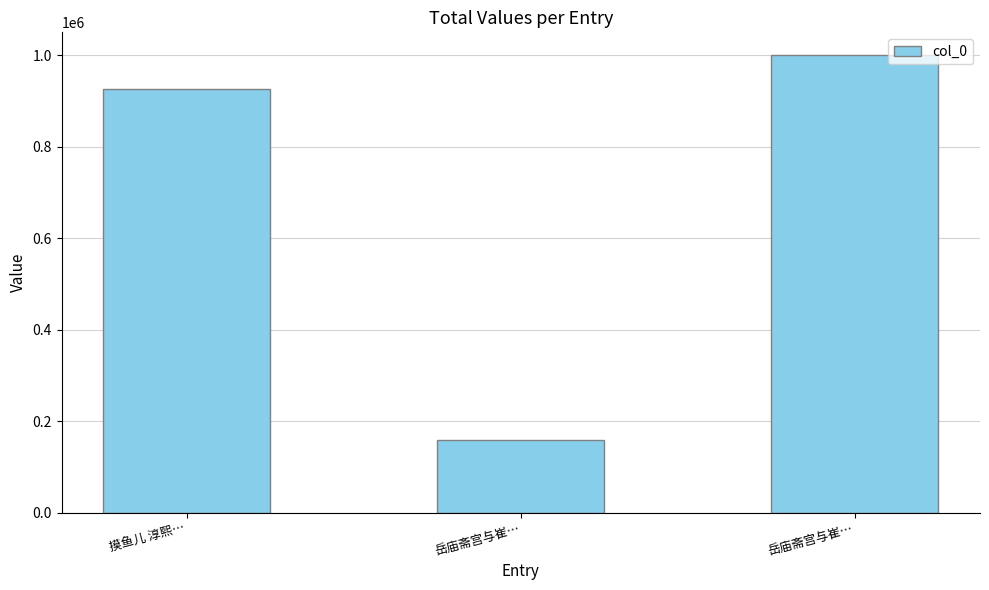

How many bars are there in total?

3